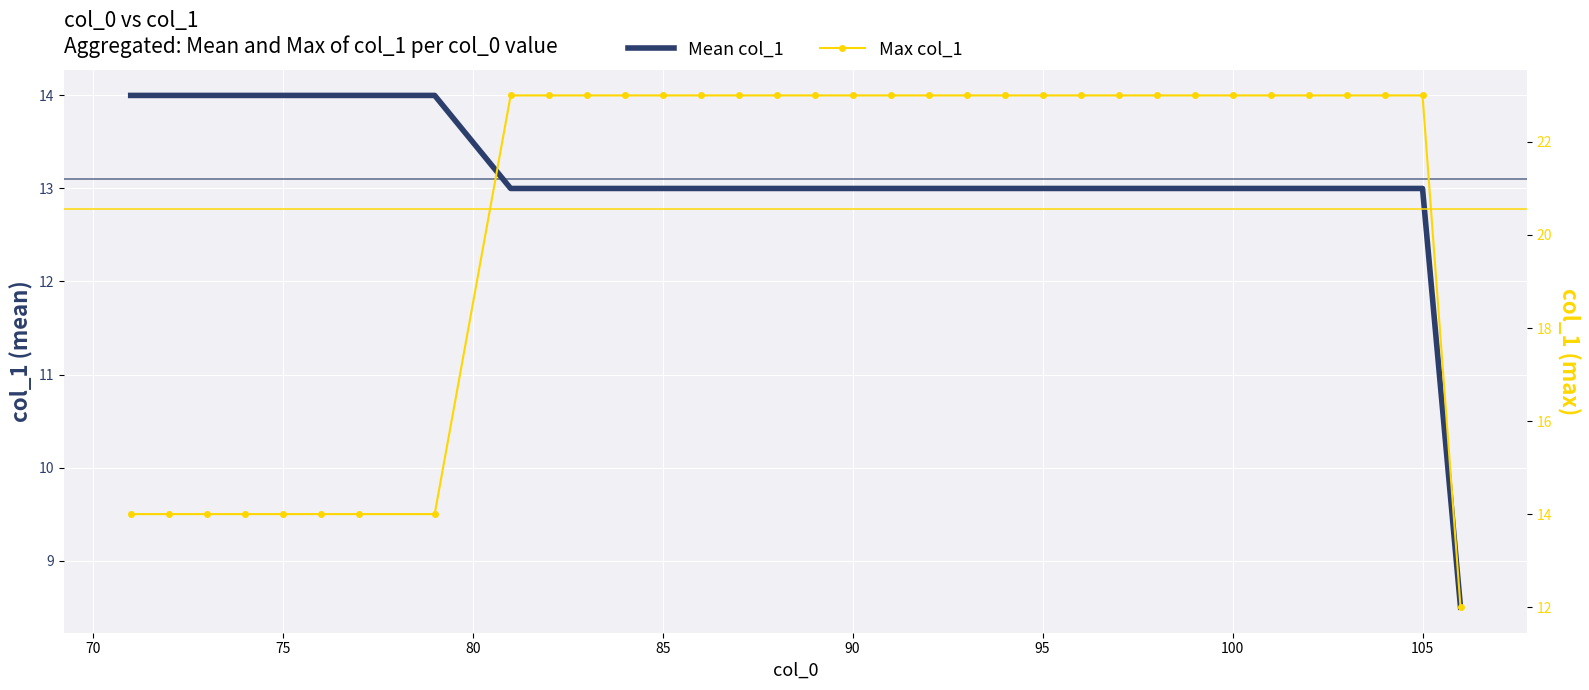

At which category is the sum across all series the highest?

105